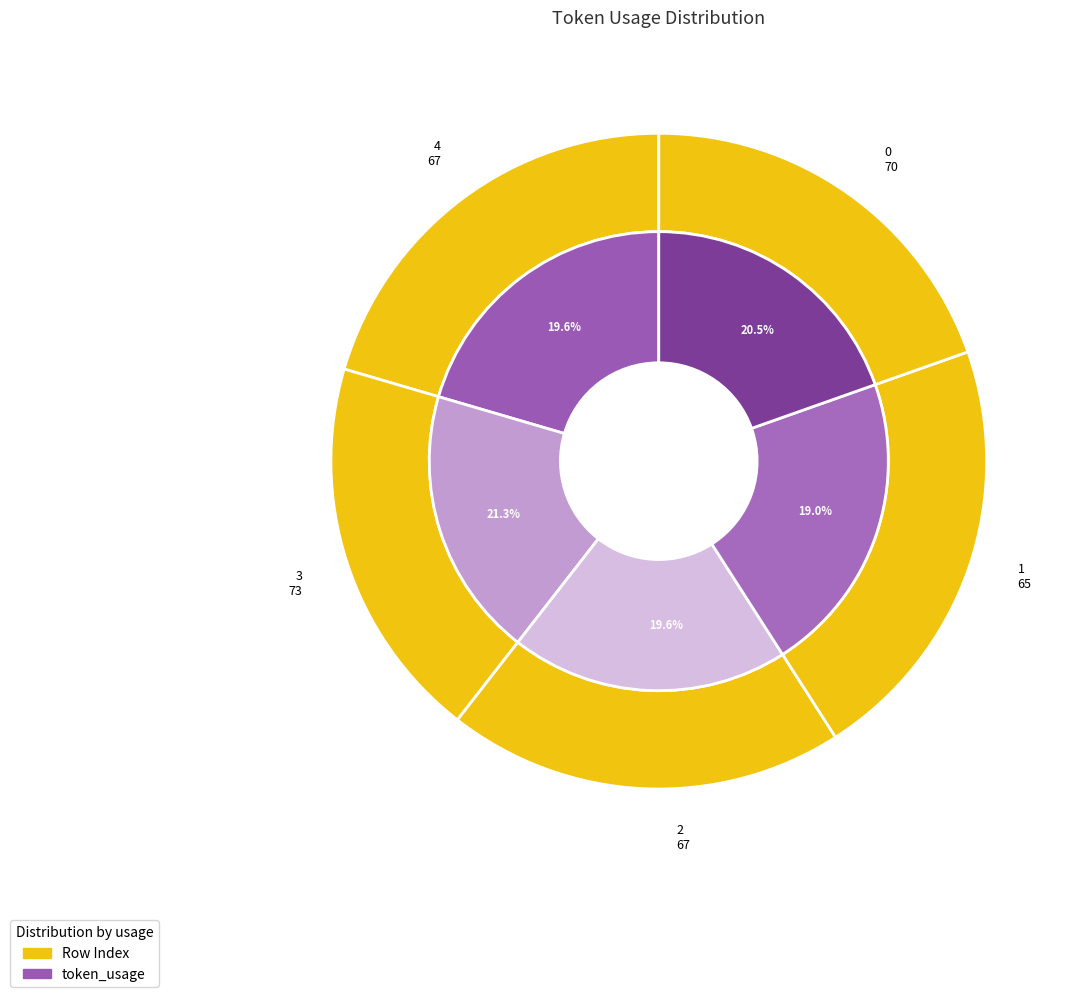

Is 2 the majority of the pie?

No